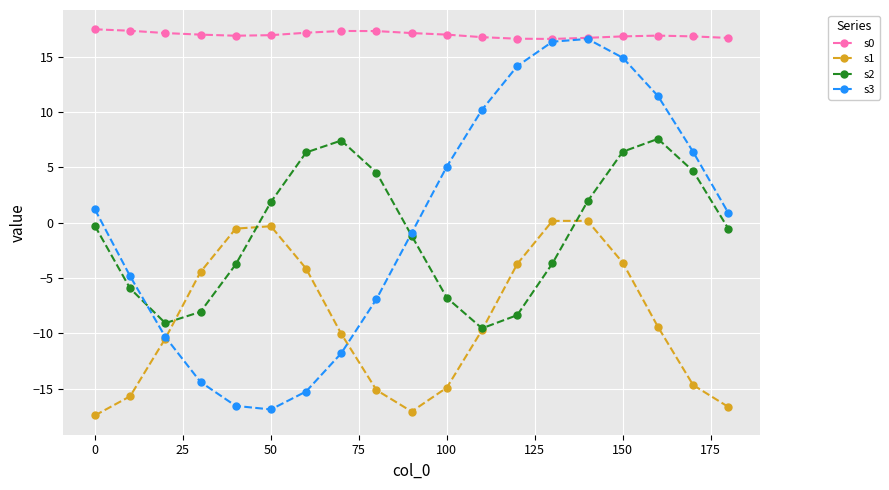

Rank the series by their maximum value, from highest to lowest.

s0, s3, s2, s1